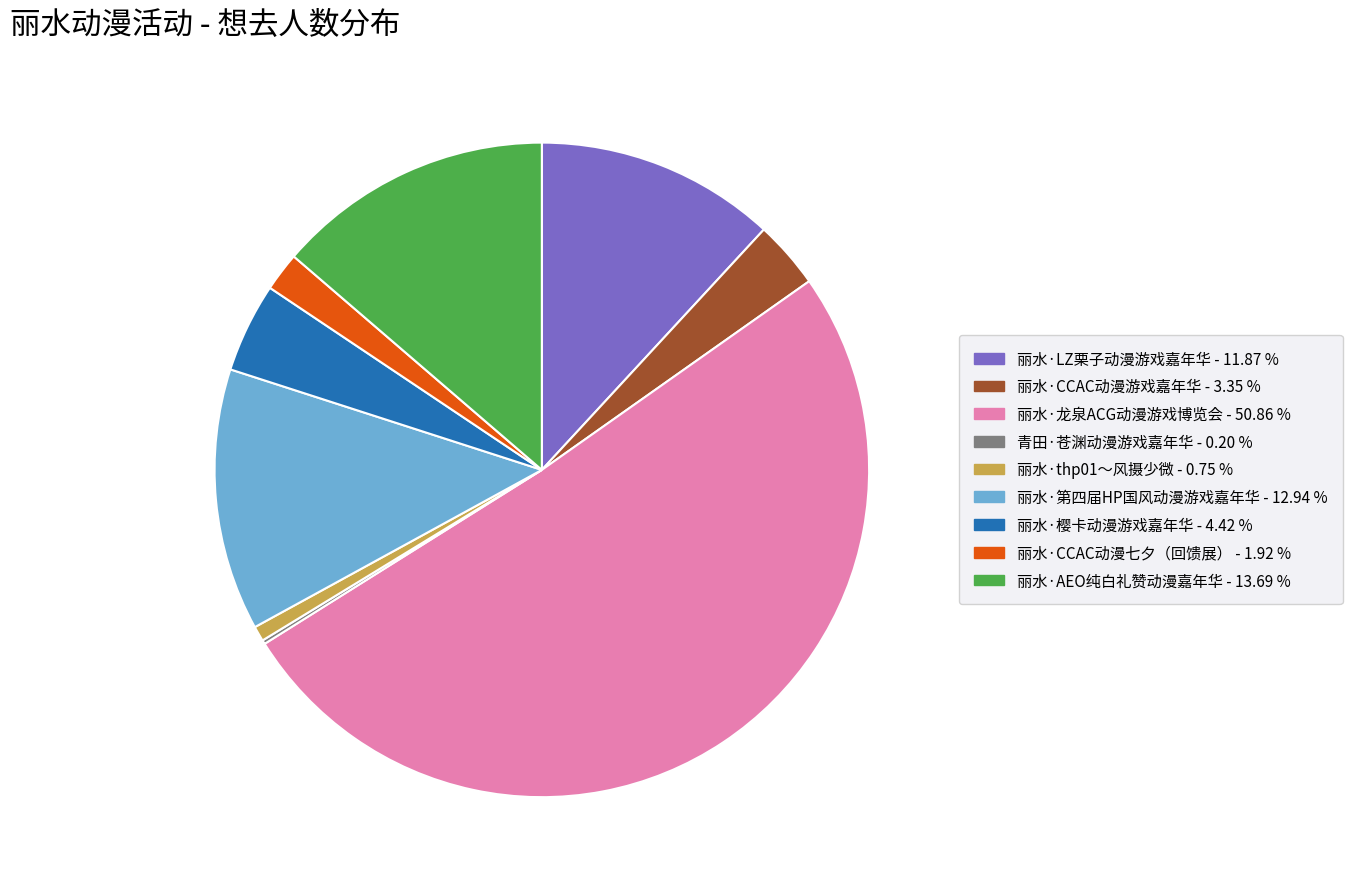

Do 丽水·AEO纯白礼赞动漫嘉年华 and 丽水·龙泉ACG动漫游戏博览会 together represent more than half of the pie?

Yes